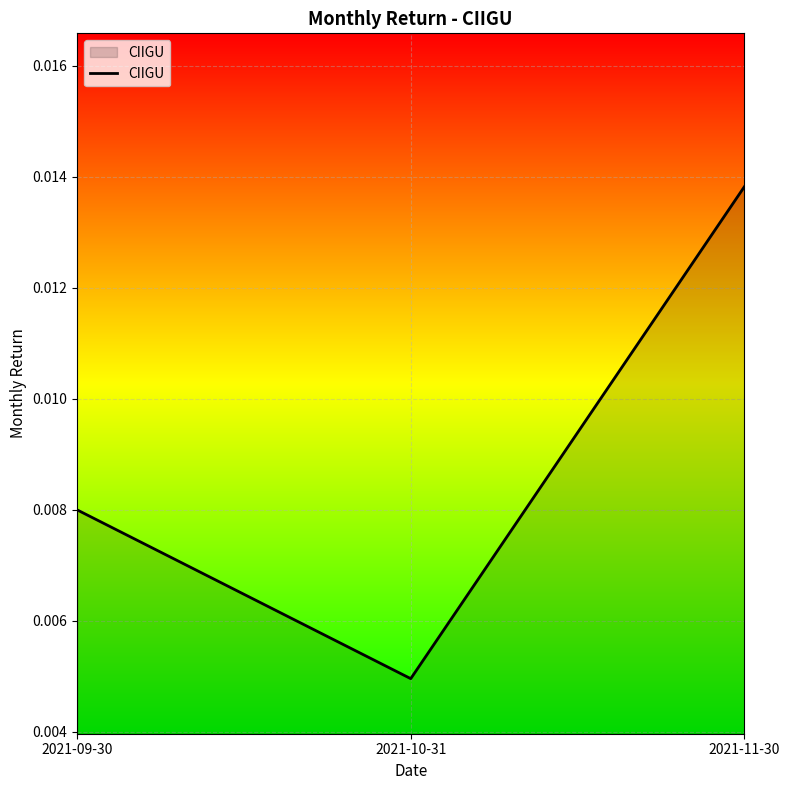

Rank the categories by value from highest to lowest.

2021-11-30, 2021-09-30, 2021-10-31